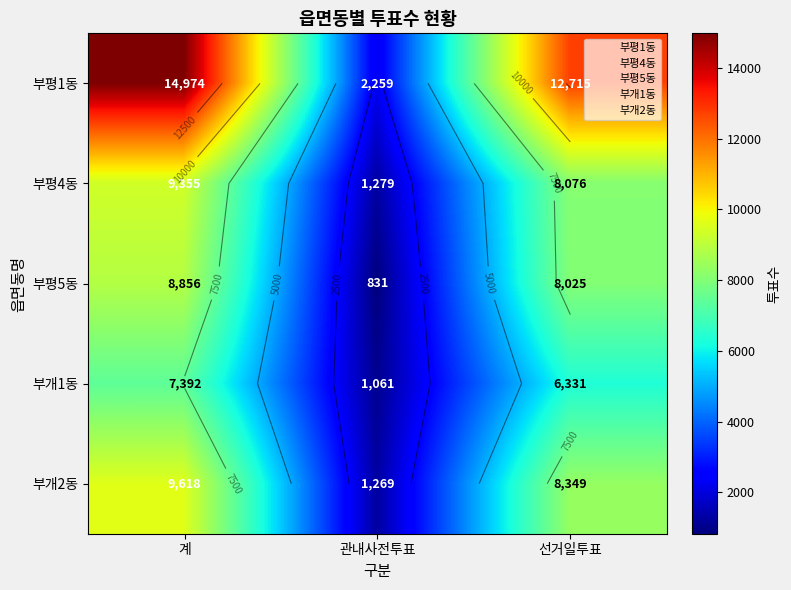

Count the number of data series in this chart.

5